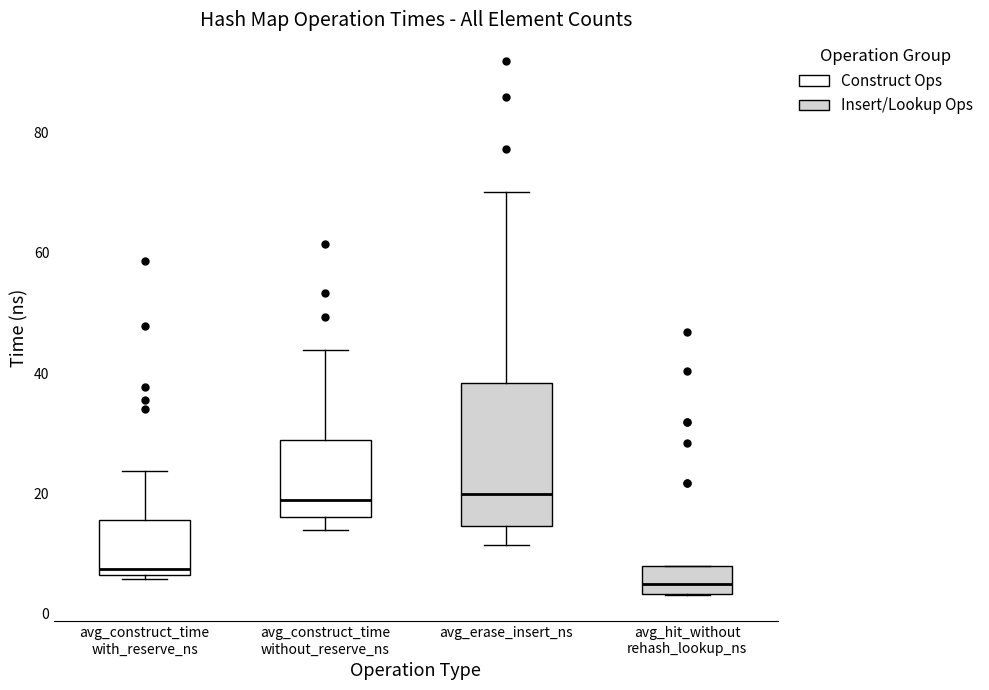

Comparing the boxes themselves (not the whiskers), which one is the tallest?

avg_erase_insert_ns